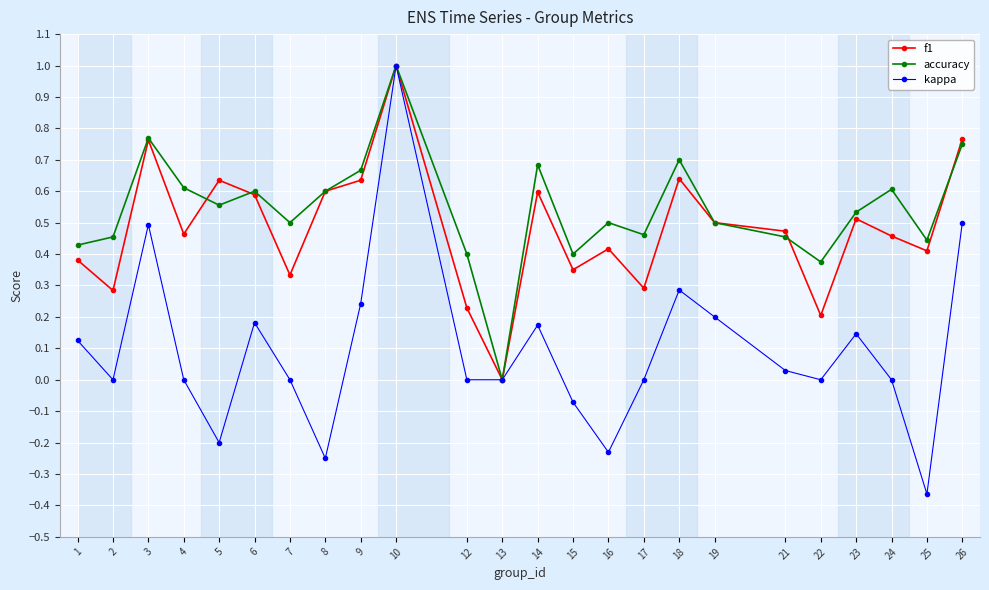

How many distinct data groups are displayed?

3